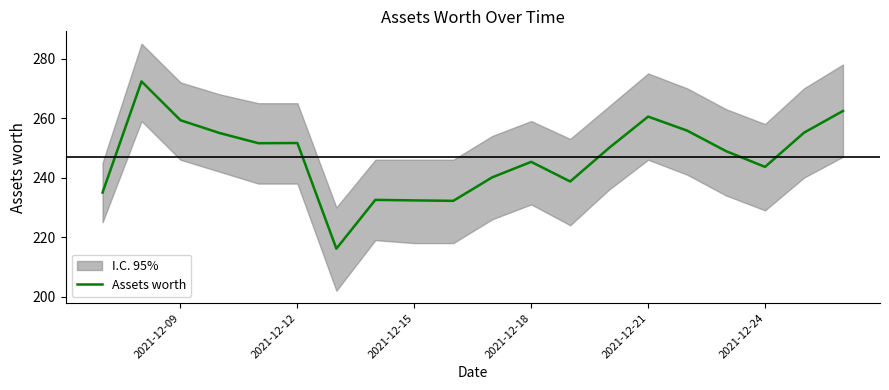

What is the sum of all values?

4938.4